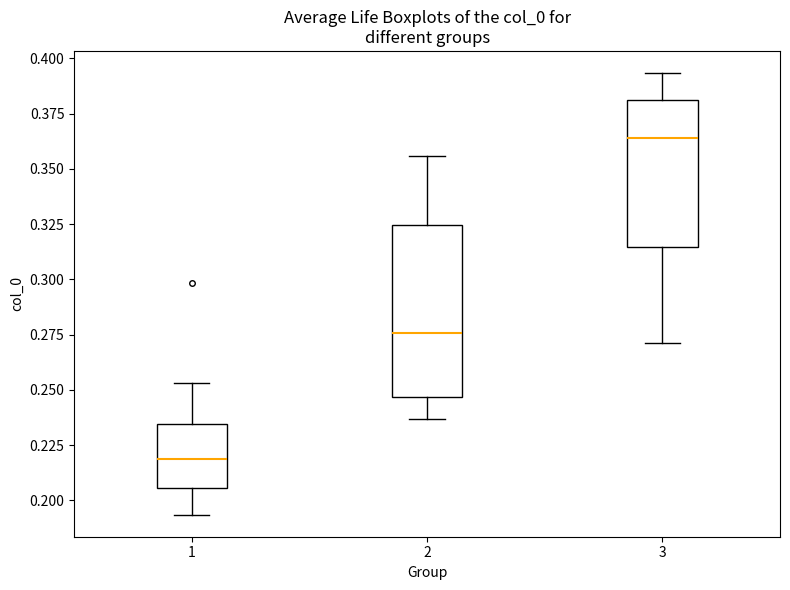

Where does the median line of the box at x = 3 sit on the y-axis? The values are not printed on the chart, so give them approximately, as read against the axis.

0.365